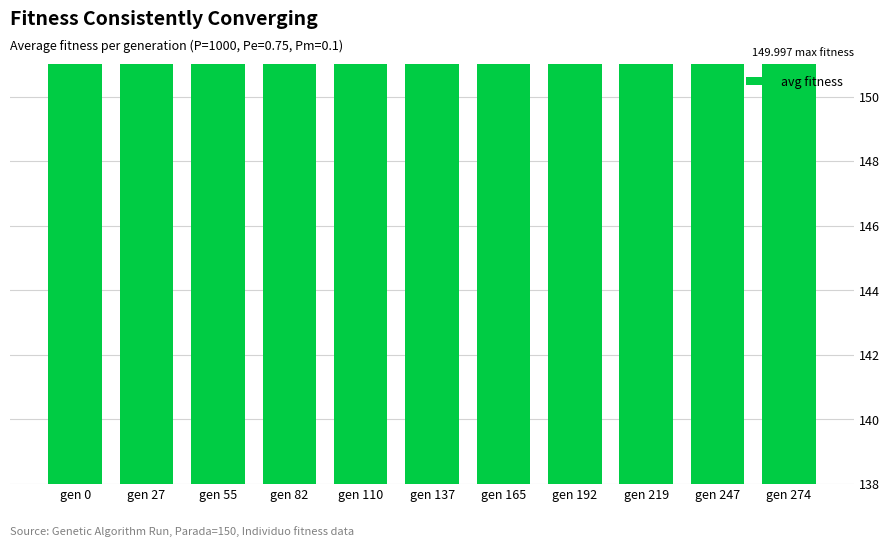

Does the chart contain any negative values?

No